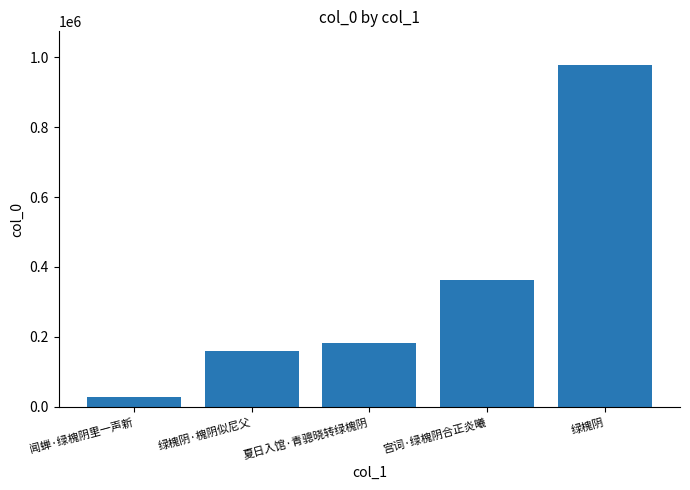

What is the change in value from 闻蝉·绿槐阴里一声新 to 绿槐阴·槐阴似尼父?

+129546